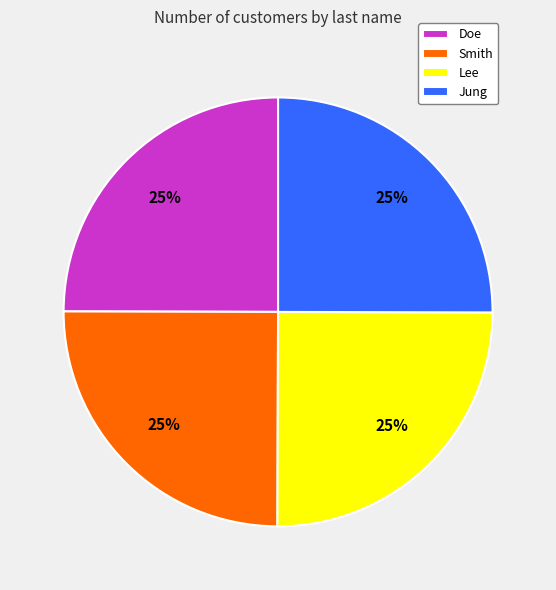

To the nearest percent, what is the combined percentage of Smith and Doe?

50%